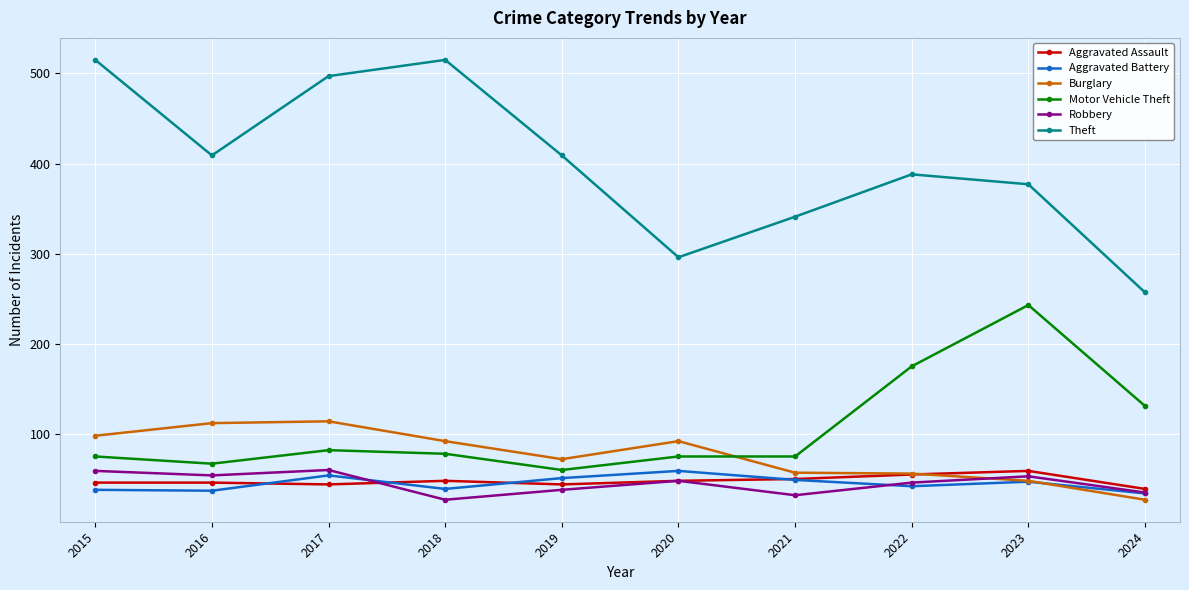

Which series changed the most between 2021 and 2023?

Motor Vehicle Theft